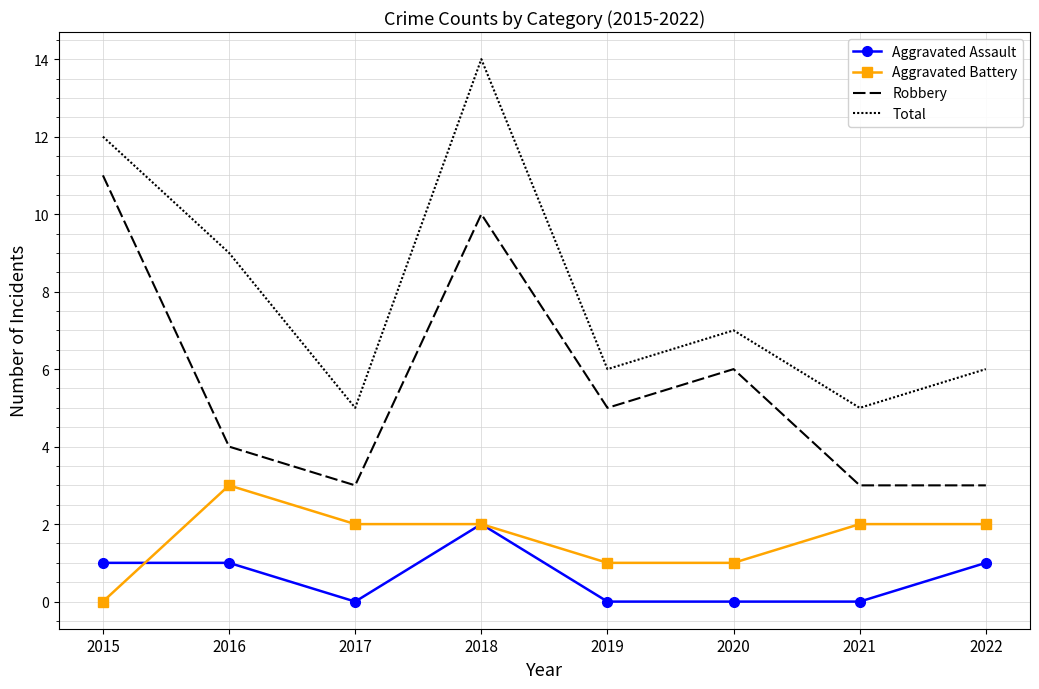

True or false: Robbery and Total intersect in this chart.

False